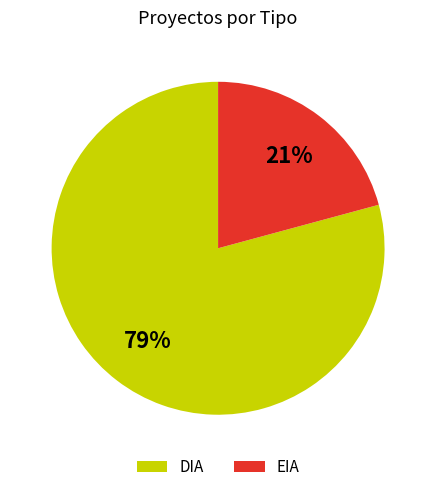

To the nearest percent, what is the difference between the largest and smallest slice percentages?

58%